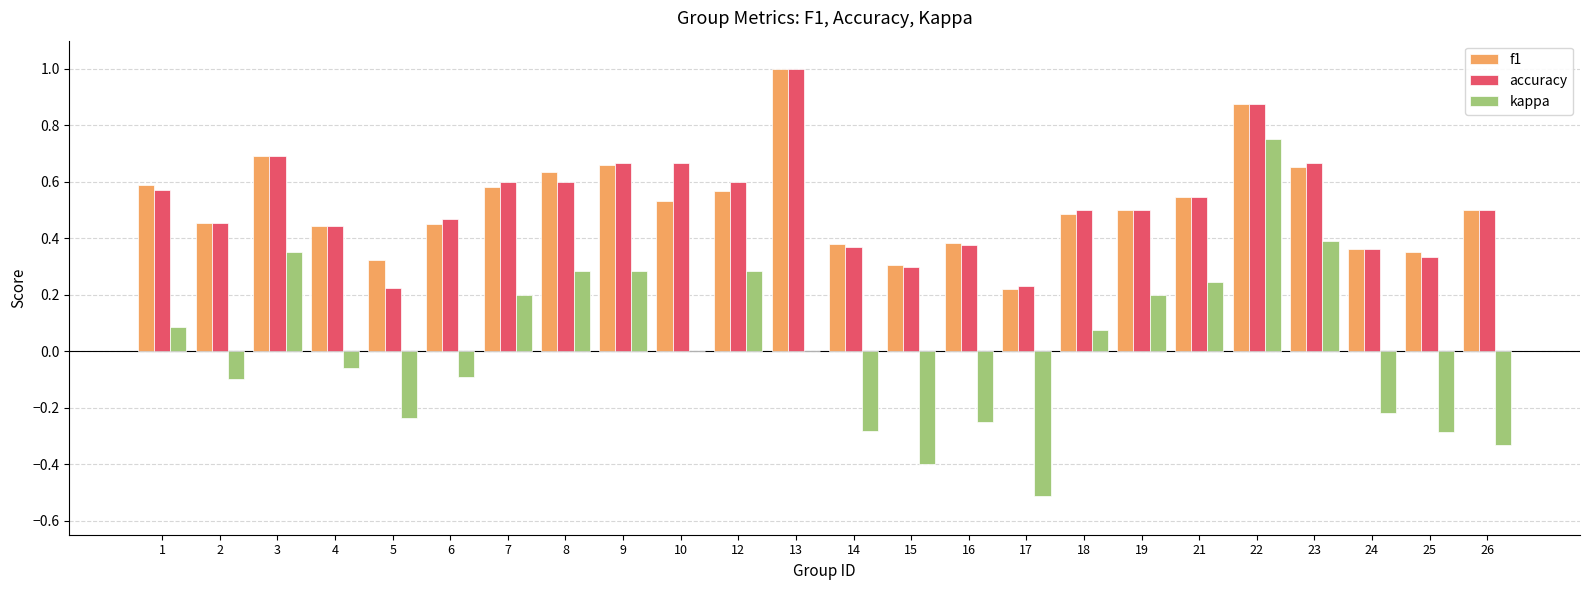

Are the bars horizontal?

No